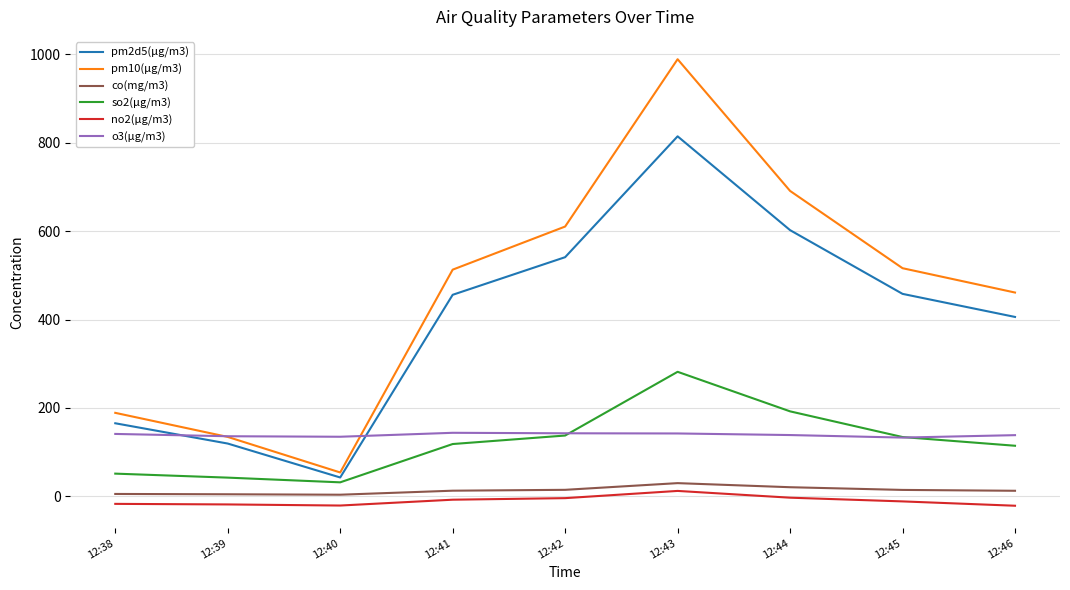

Is the value of co(mg/m3) at 12:45 greater than the value of pm2d5(μg/m3) at 12:41?

No